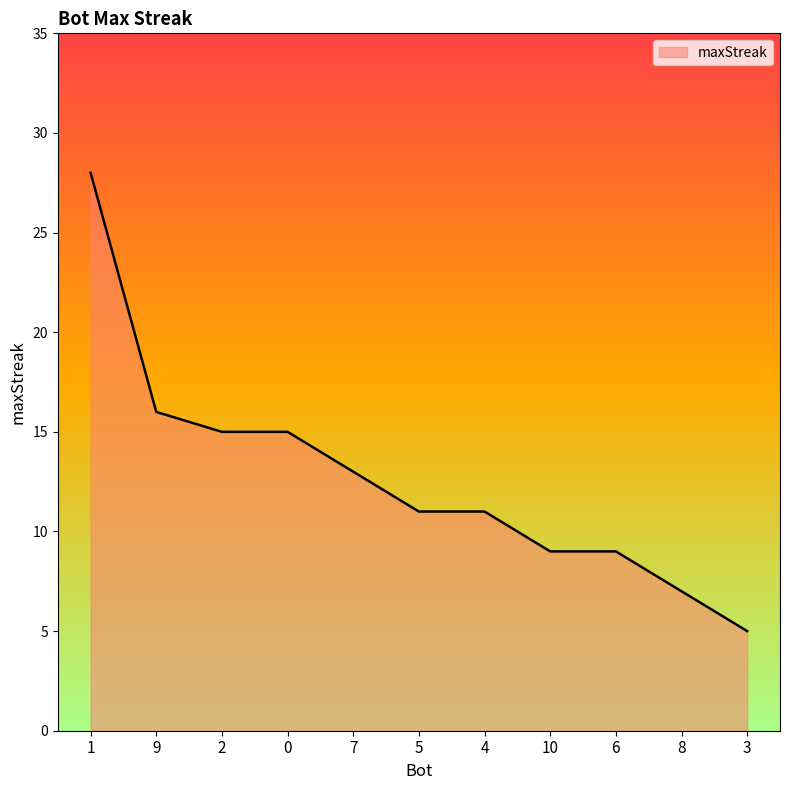

What is the difference between the values at 7 and 0?

2